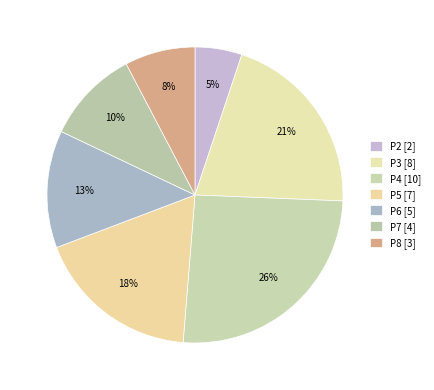

Count the number of slices in the pie.

7